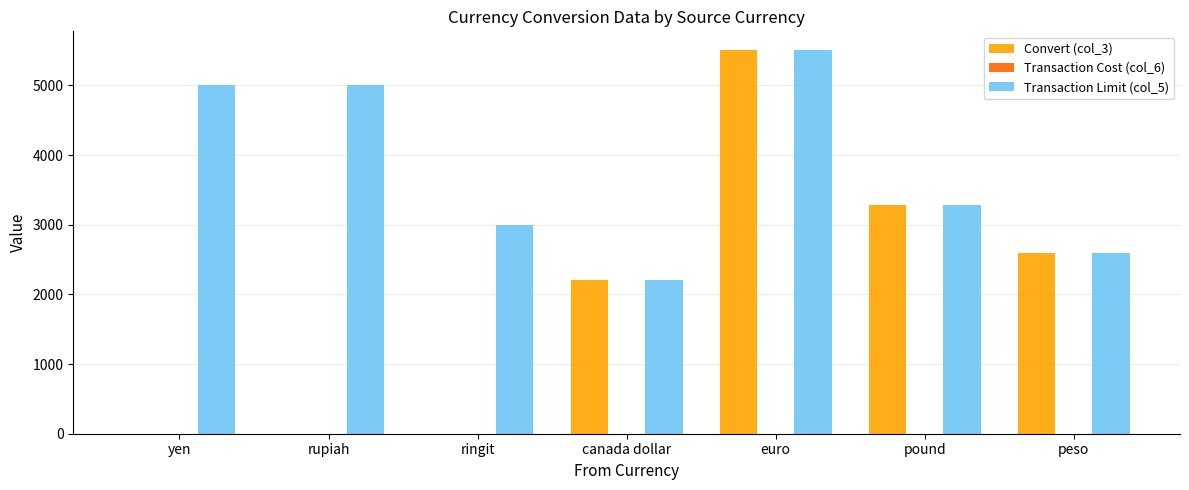

How many Convert (col_3) values are between 0 and 3280?

6